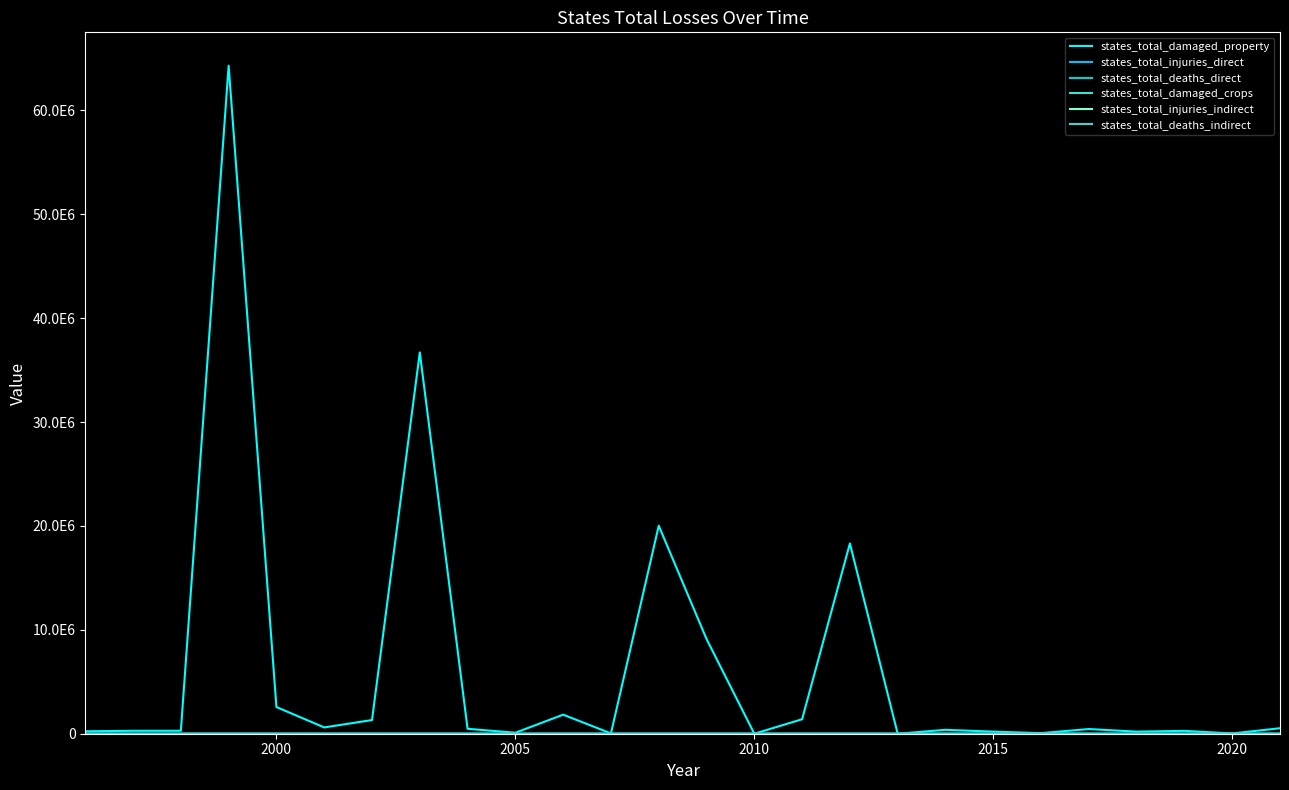

Does the chart display data point markers on the line(s)?

No